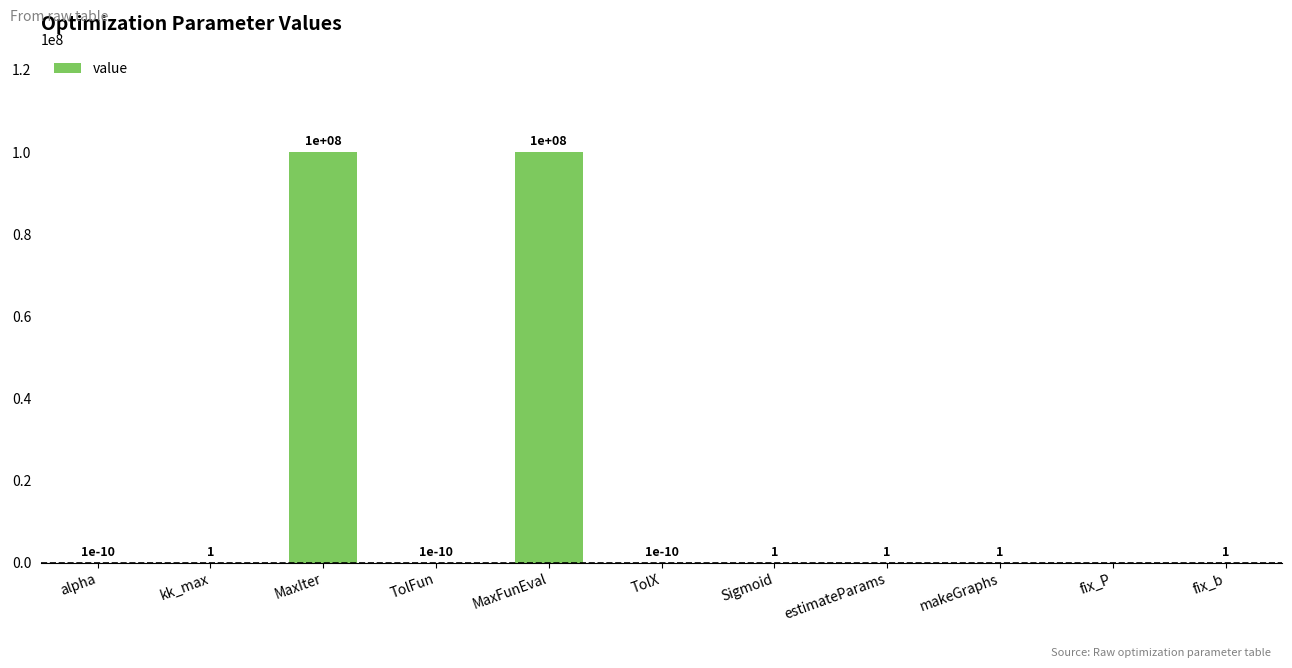

What is the sum of the values at MaxFunEval and Sigmoid?

100000001.0